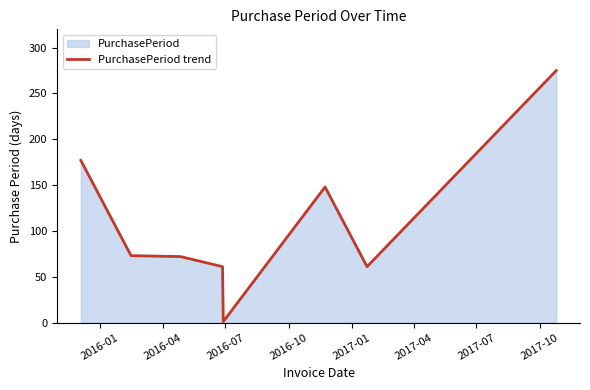

What is the sum of all values?

868